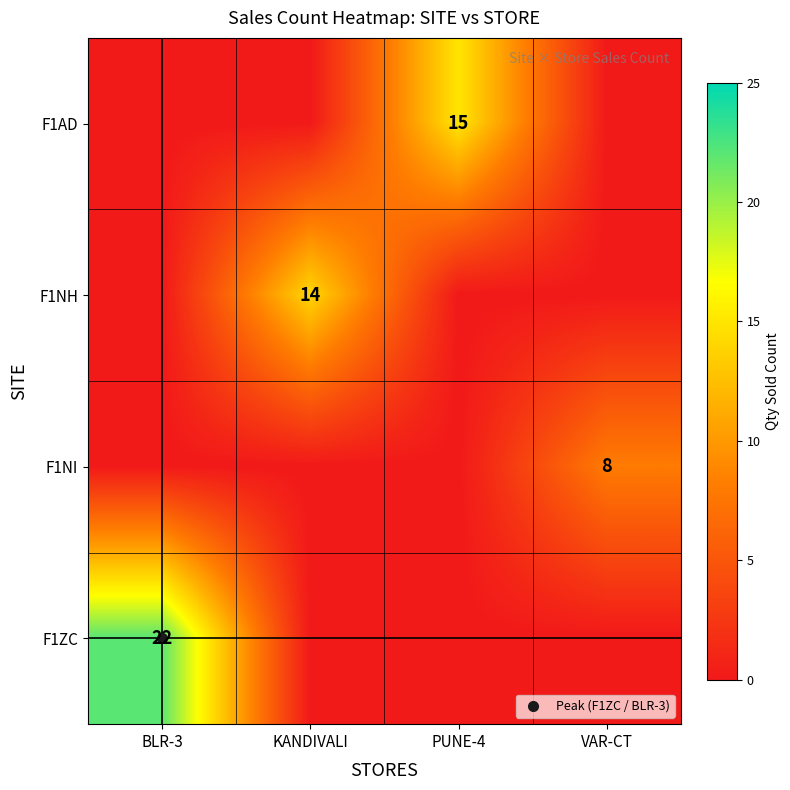

At which category is the sum across all series the highest?

BLR-3